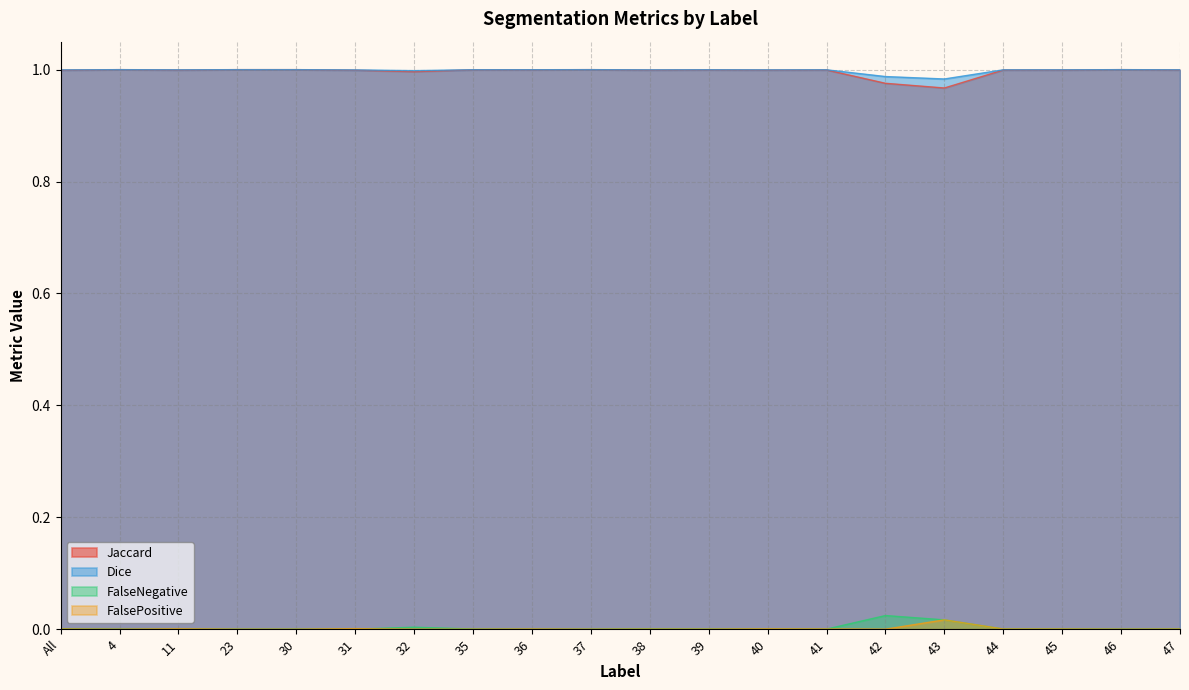

At which category is the sum across all series the highest?

4